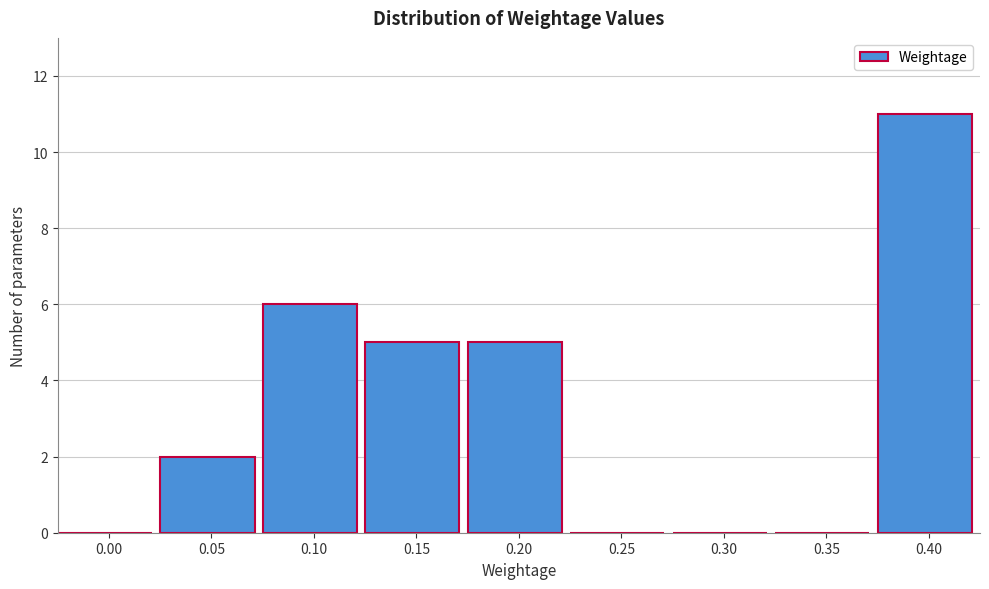

Reading right to left, transcribe all the data shown in this chart.

0.40=11	0.35=0	0.30=0	0.25=0	0.20=5	0.15=5	0.10=6	0.05=2	0.00=0